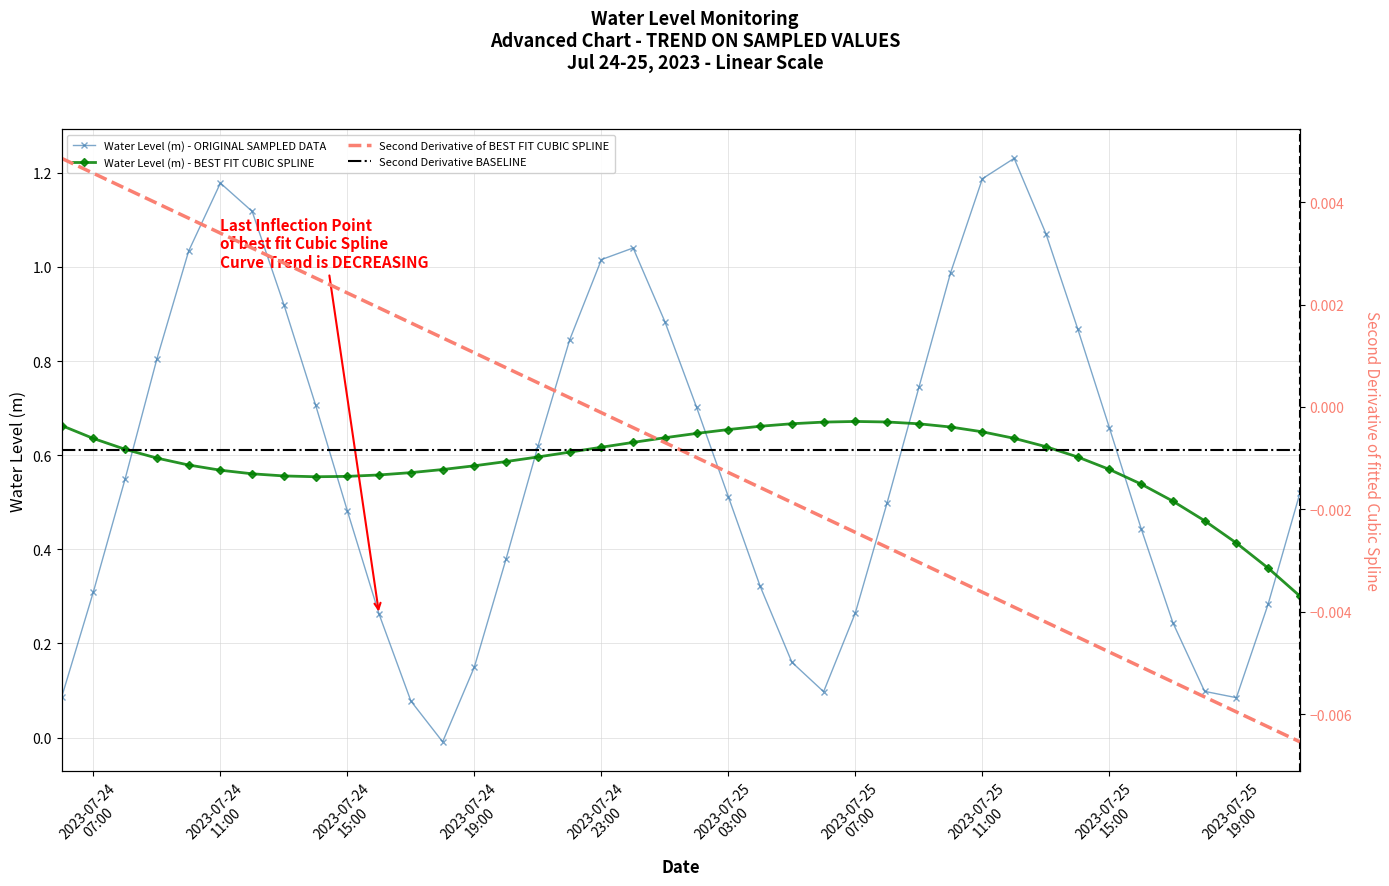

Does the chart have visible grid lines?

Yes